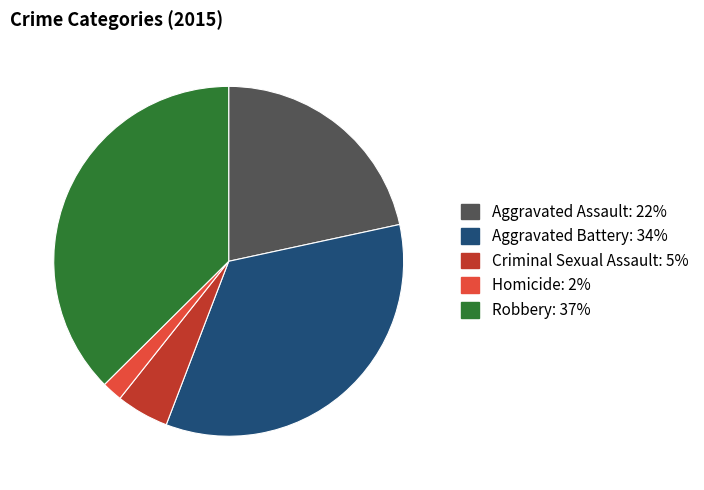

What is the smallest slice in the pie chart?

Homicide